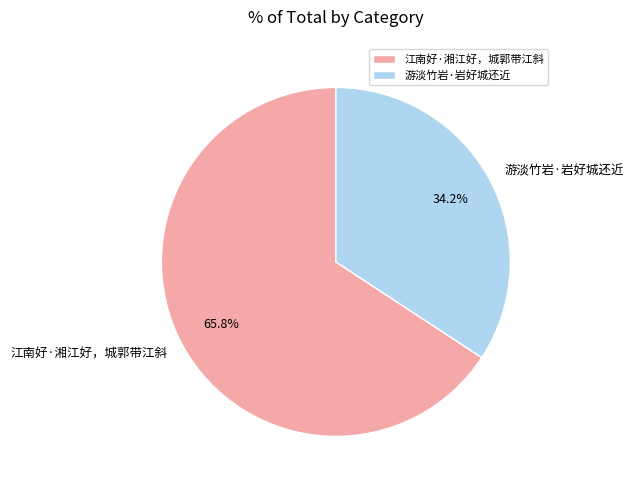

What portion of the pie excludes 江南好·湘江好，城郭带江斜?

34.2%